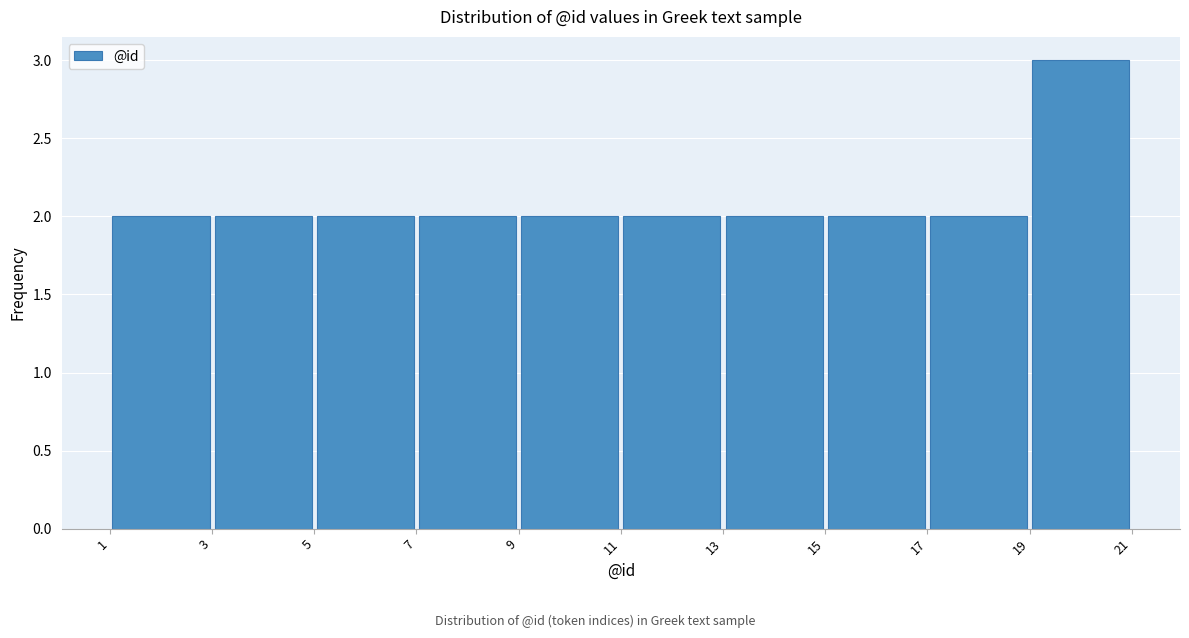

Which range on the x-axis has the tallest bar?

19 to 21